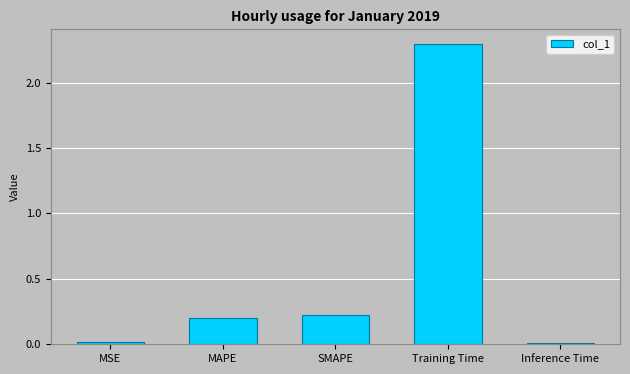

How many distinct data groups are displayed?

1